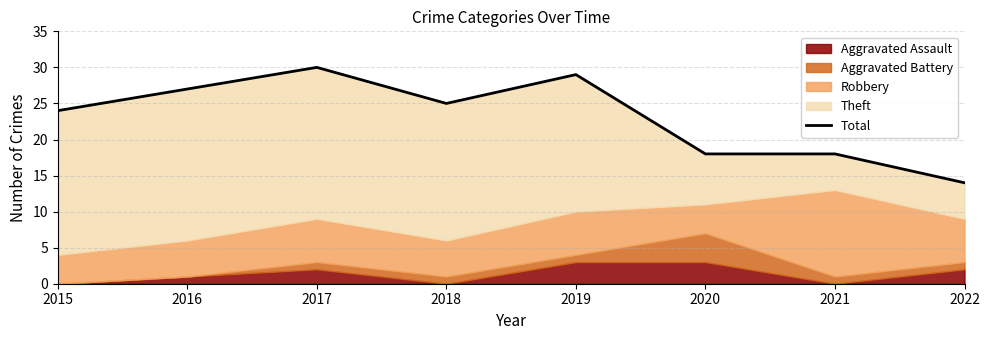

What is the difference between the maximum and minimum values?

16